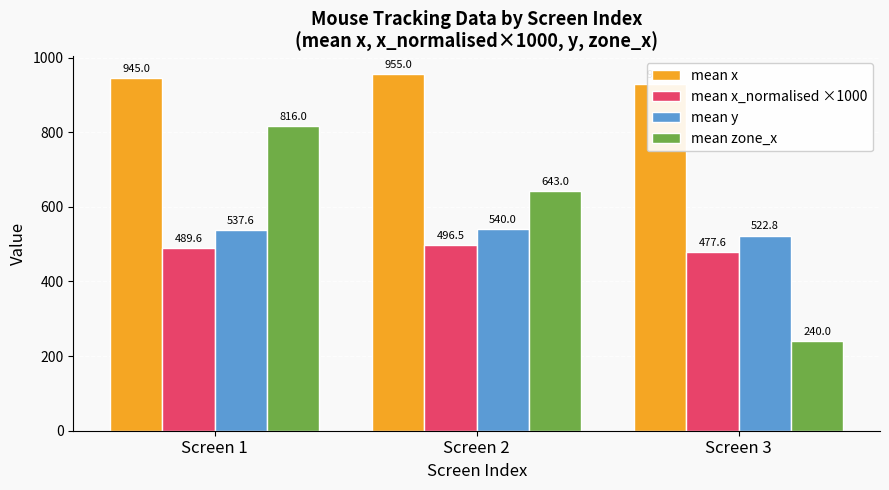

Reading left to right, transcribe all the data shown in this chart.

mean x: 945.0	955.0	927.7
mean x_normalised ×1000: 489.6	496.5	477.6
mean y: 537.6	540.0	522.8
mean zone_x: 816.0	643.0	240.0